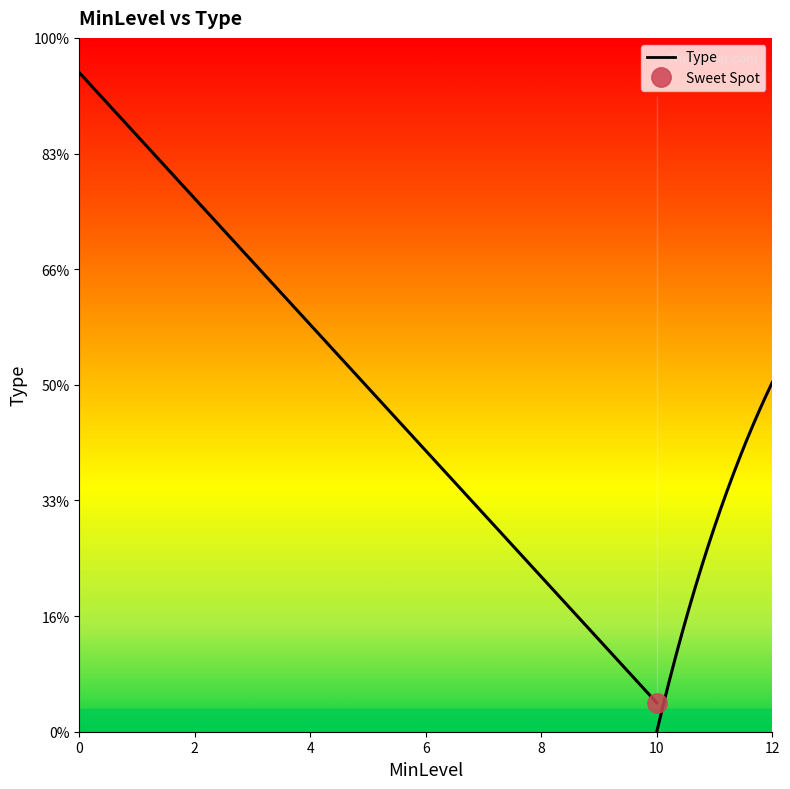

What is the value of the 6th point from the left?

6